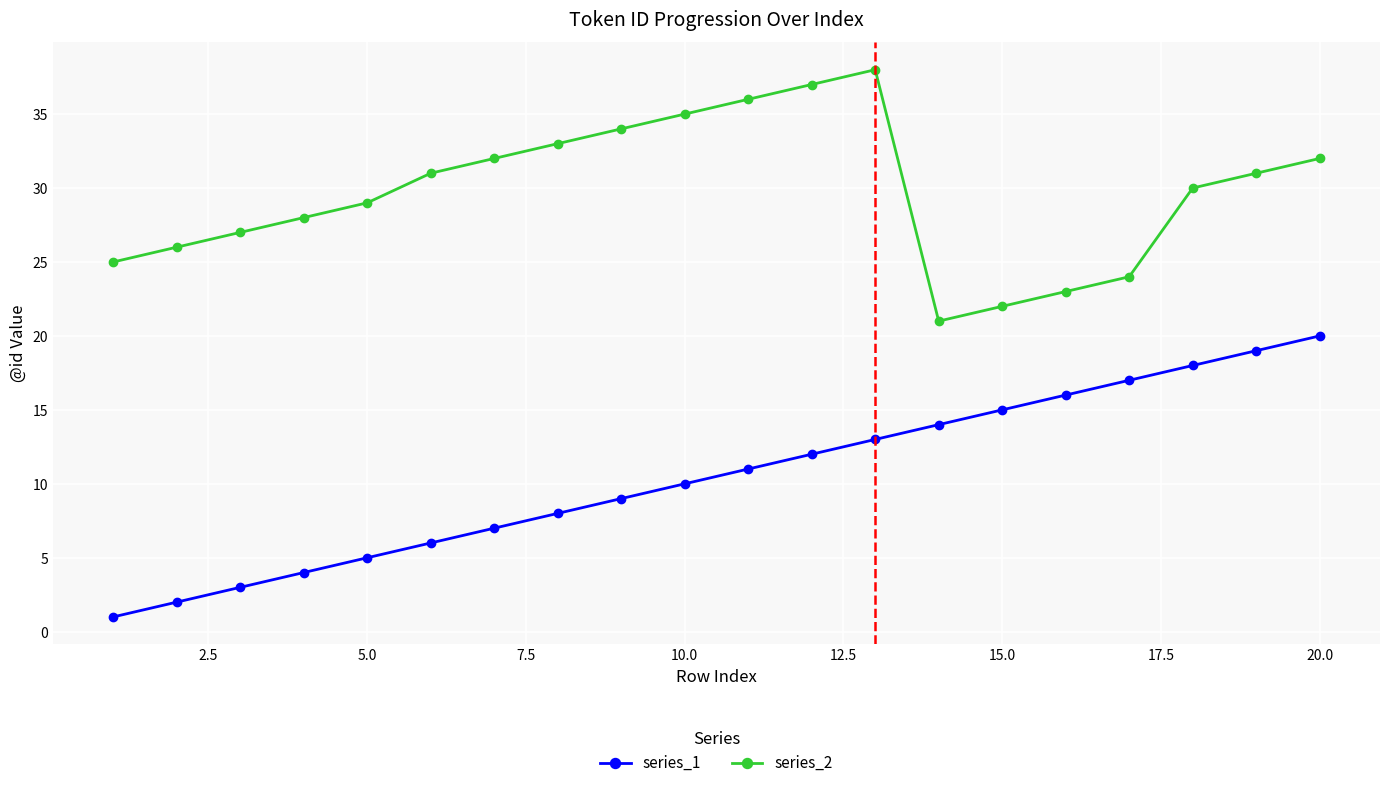

True or false: series_1 and series_2 cross at least once.

False